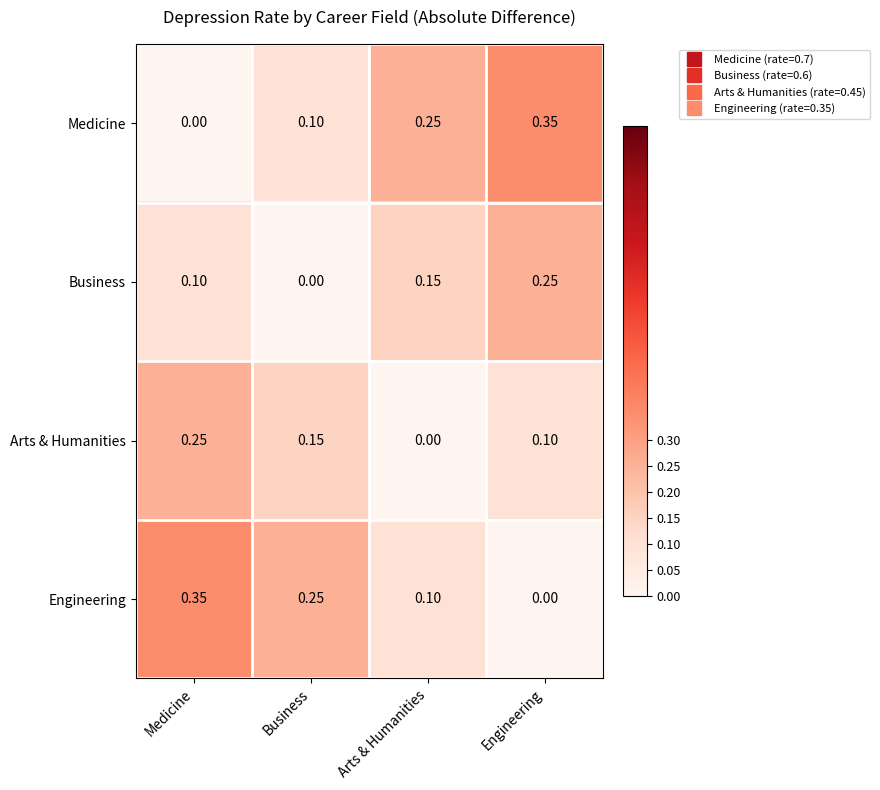

How many distinct data groups are displayed?

4